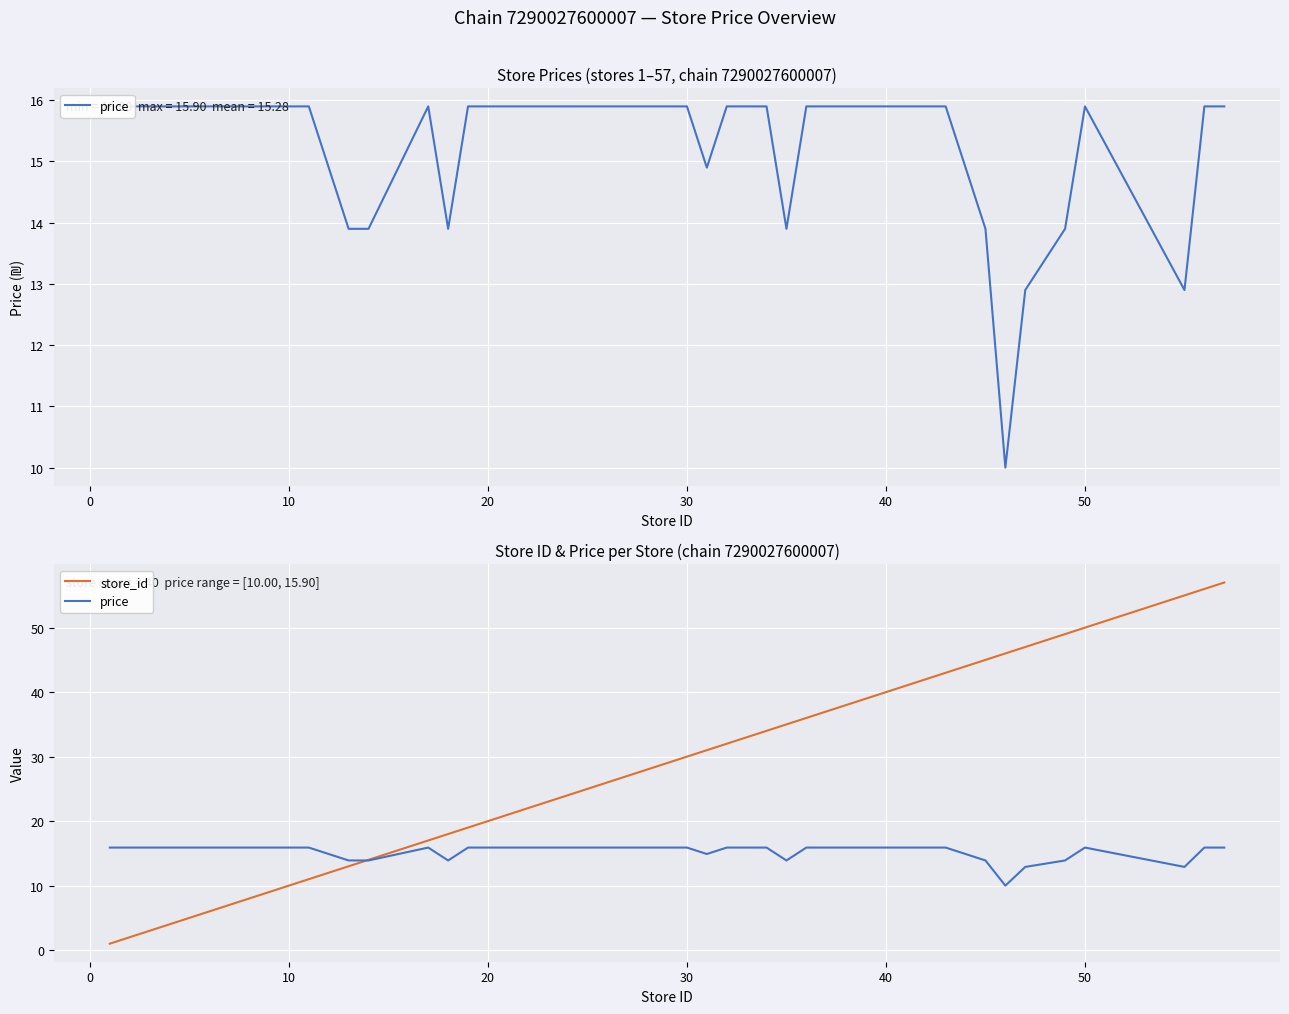

Reading right to left, list all the values displayed in this chart.

price: 15.9	15.9	12.9	15.9	13.9	12.9	10.0	13.9	15.9	15.9	15.9	15.9	15.9	15.9	15.9	13.9	15.9	15.9	15.9	14.9	15.9	15.9	15.9	15.9	15.9	15.9	15.9	15.9	15.9	15.9	13.9	15.9	13.9	13.9	15.9	15.9	15.9	15.9	15.9	15.9
store_id: 57.0	56.0	55.0	50.0	49.0	47.0	46.0	45.0	43.0	42.0	40.0	39.0	38.0	37.0	36.0	35.0	34.0	33.0	32.0	31.0	30.0	29.0	28.0	27.0	25.0	24.0	23.0	22.0	20.0	19.0	18.0	17.0	14.0	13.0	11.0	9.0	7.0	4.0	3.0	1.0